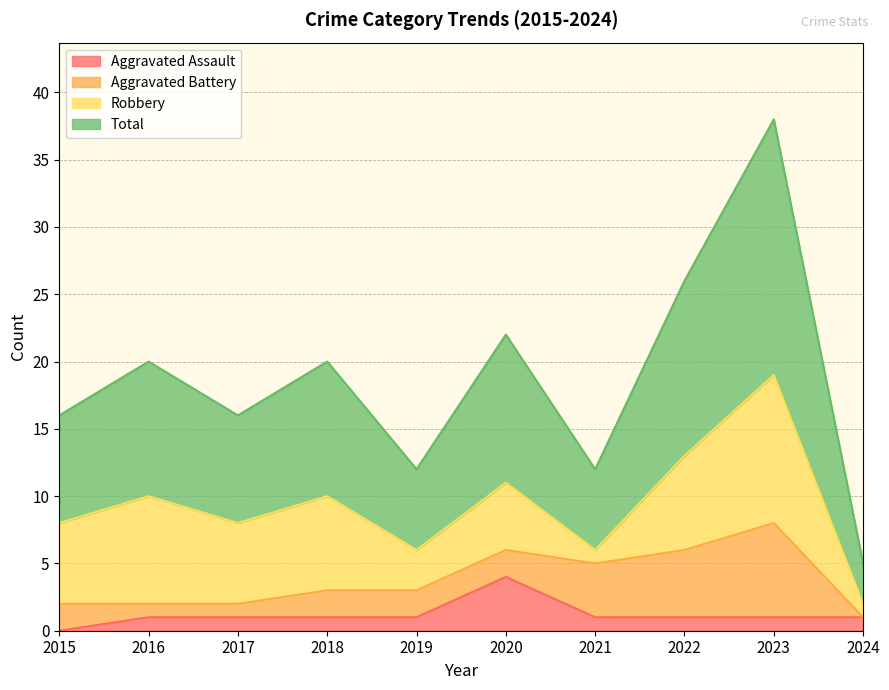

Which category has the lowest value in the Aggravated Assault series?

2015